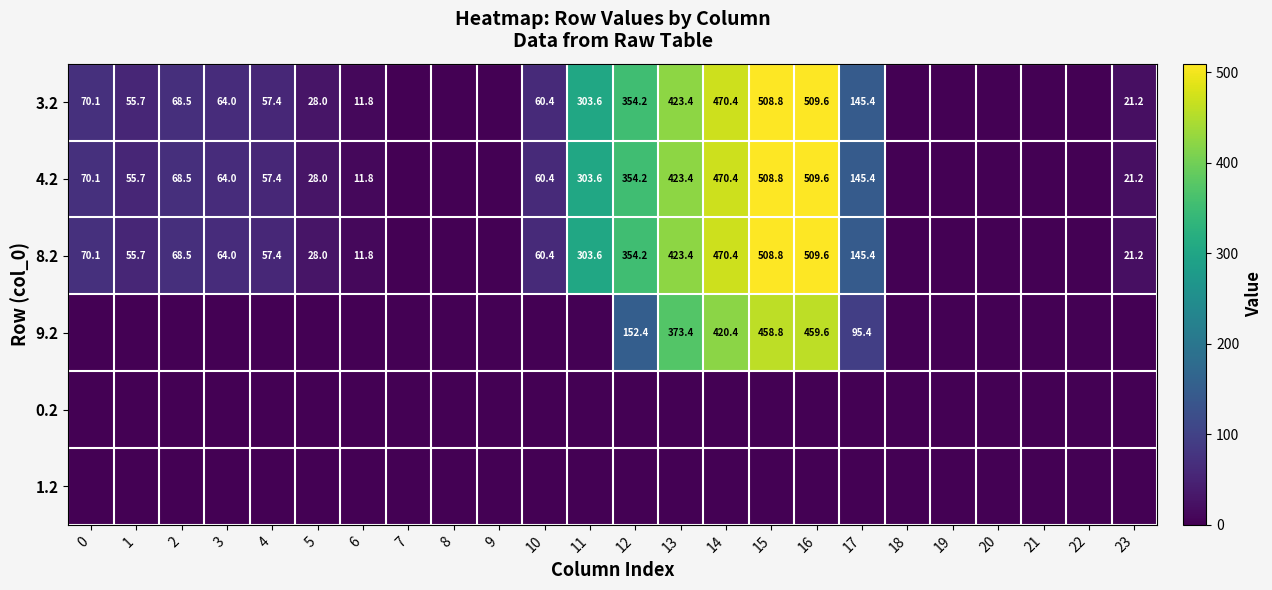

What is the difference between the 3.2 values at 12 and 10?

293.8